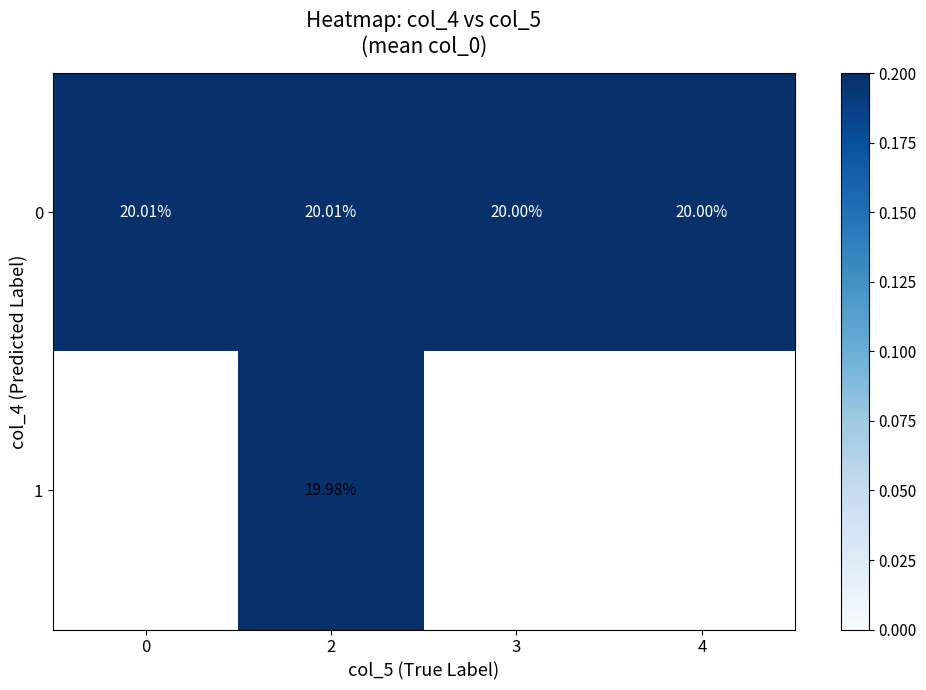

Count the number of categories in the chart.

4